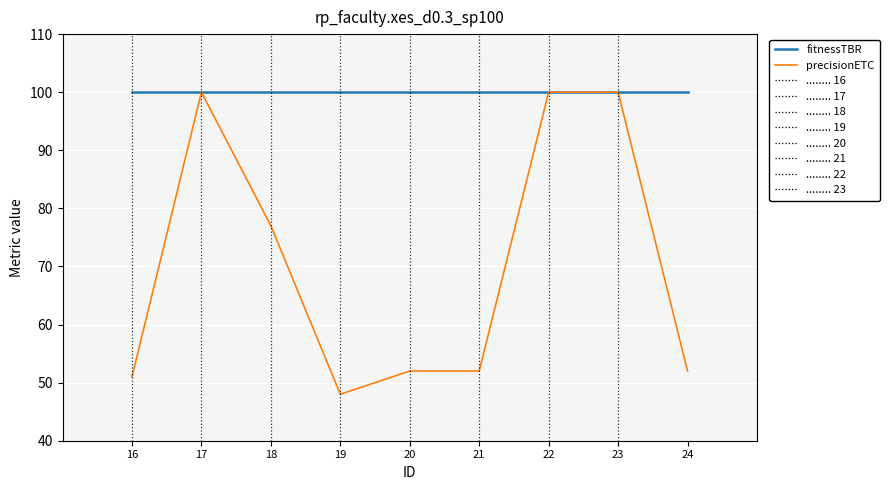

True or false: fitnessTBR has a value of 100 at 20.

True